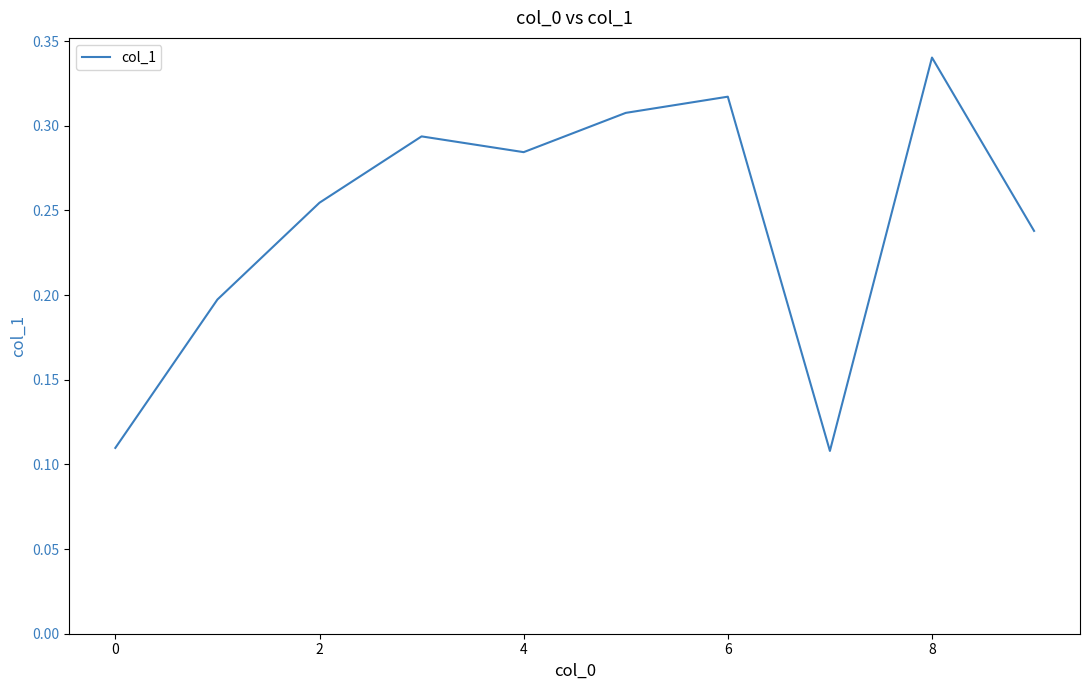

What is the sum of all values?

2.5